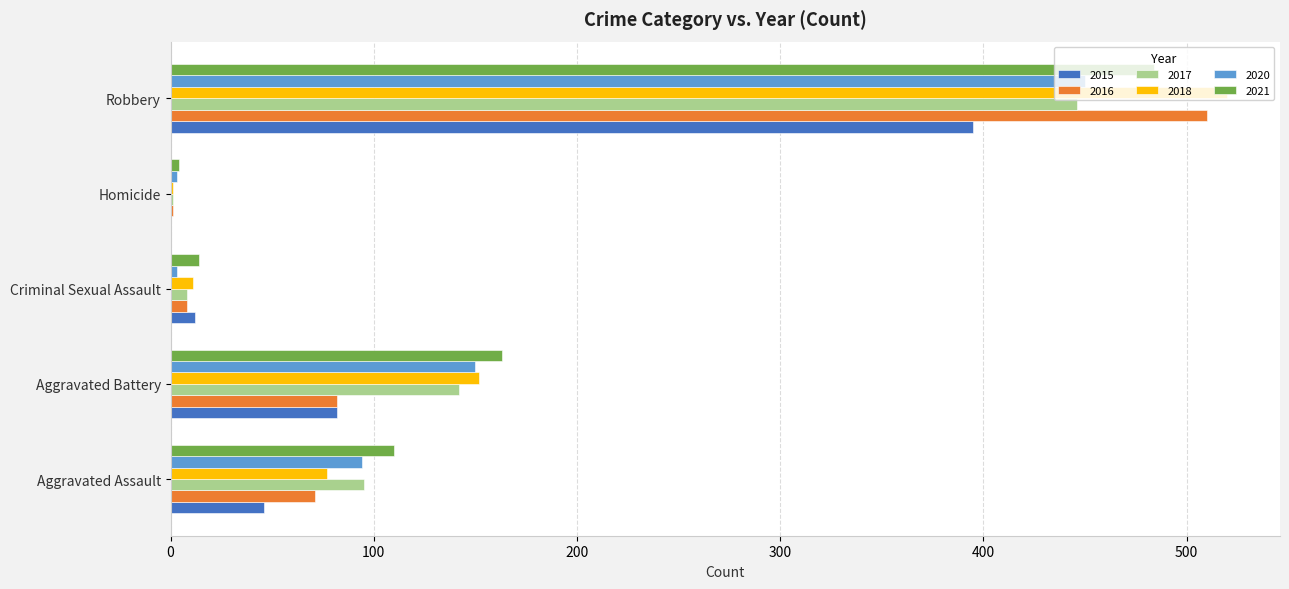

Read the 2018 value at Homicide.

1